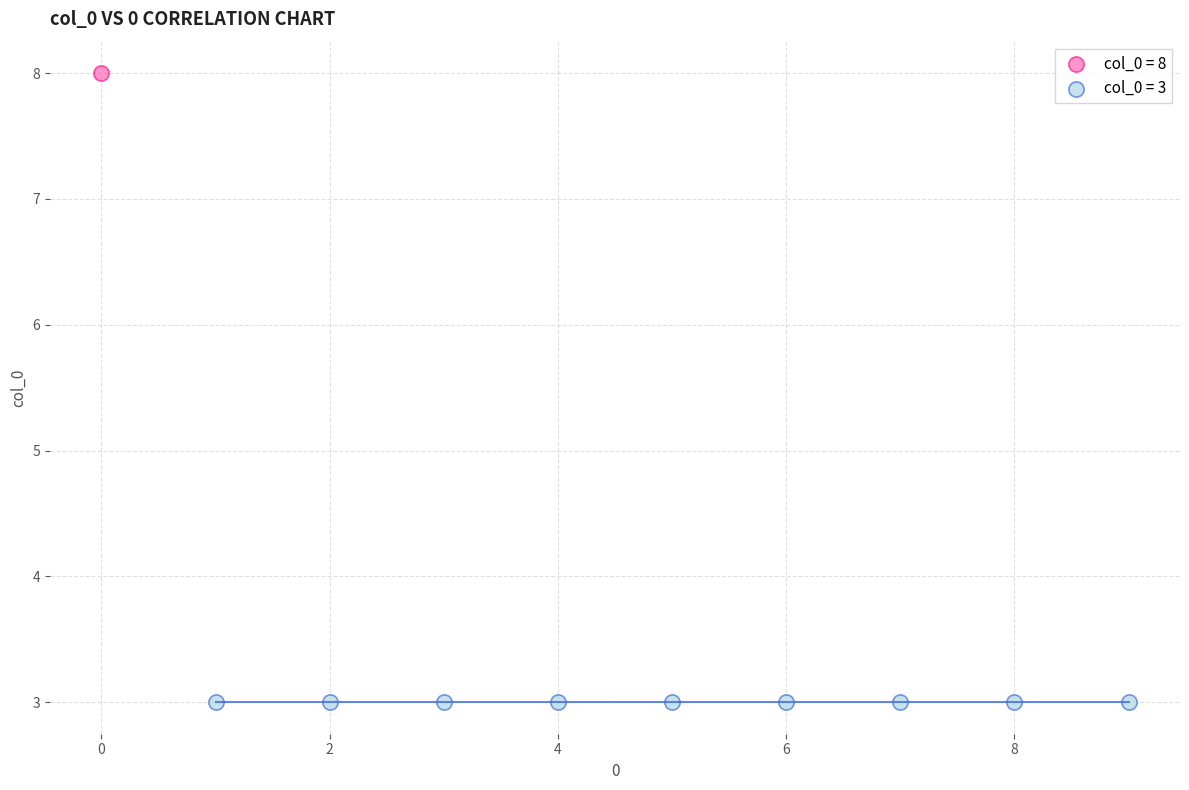

Which series reaches the minimum Y coordinate?

col_0 = 3